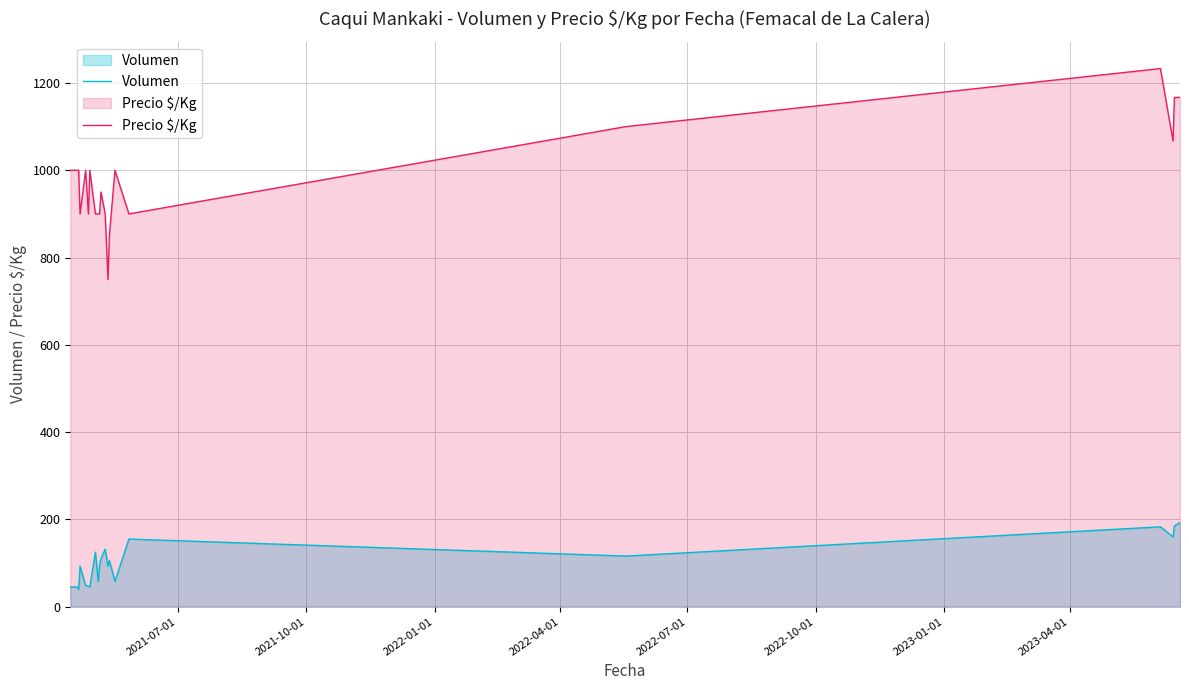

True or false: Volumen and Precio $/Kg intersect in this chart.

False